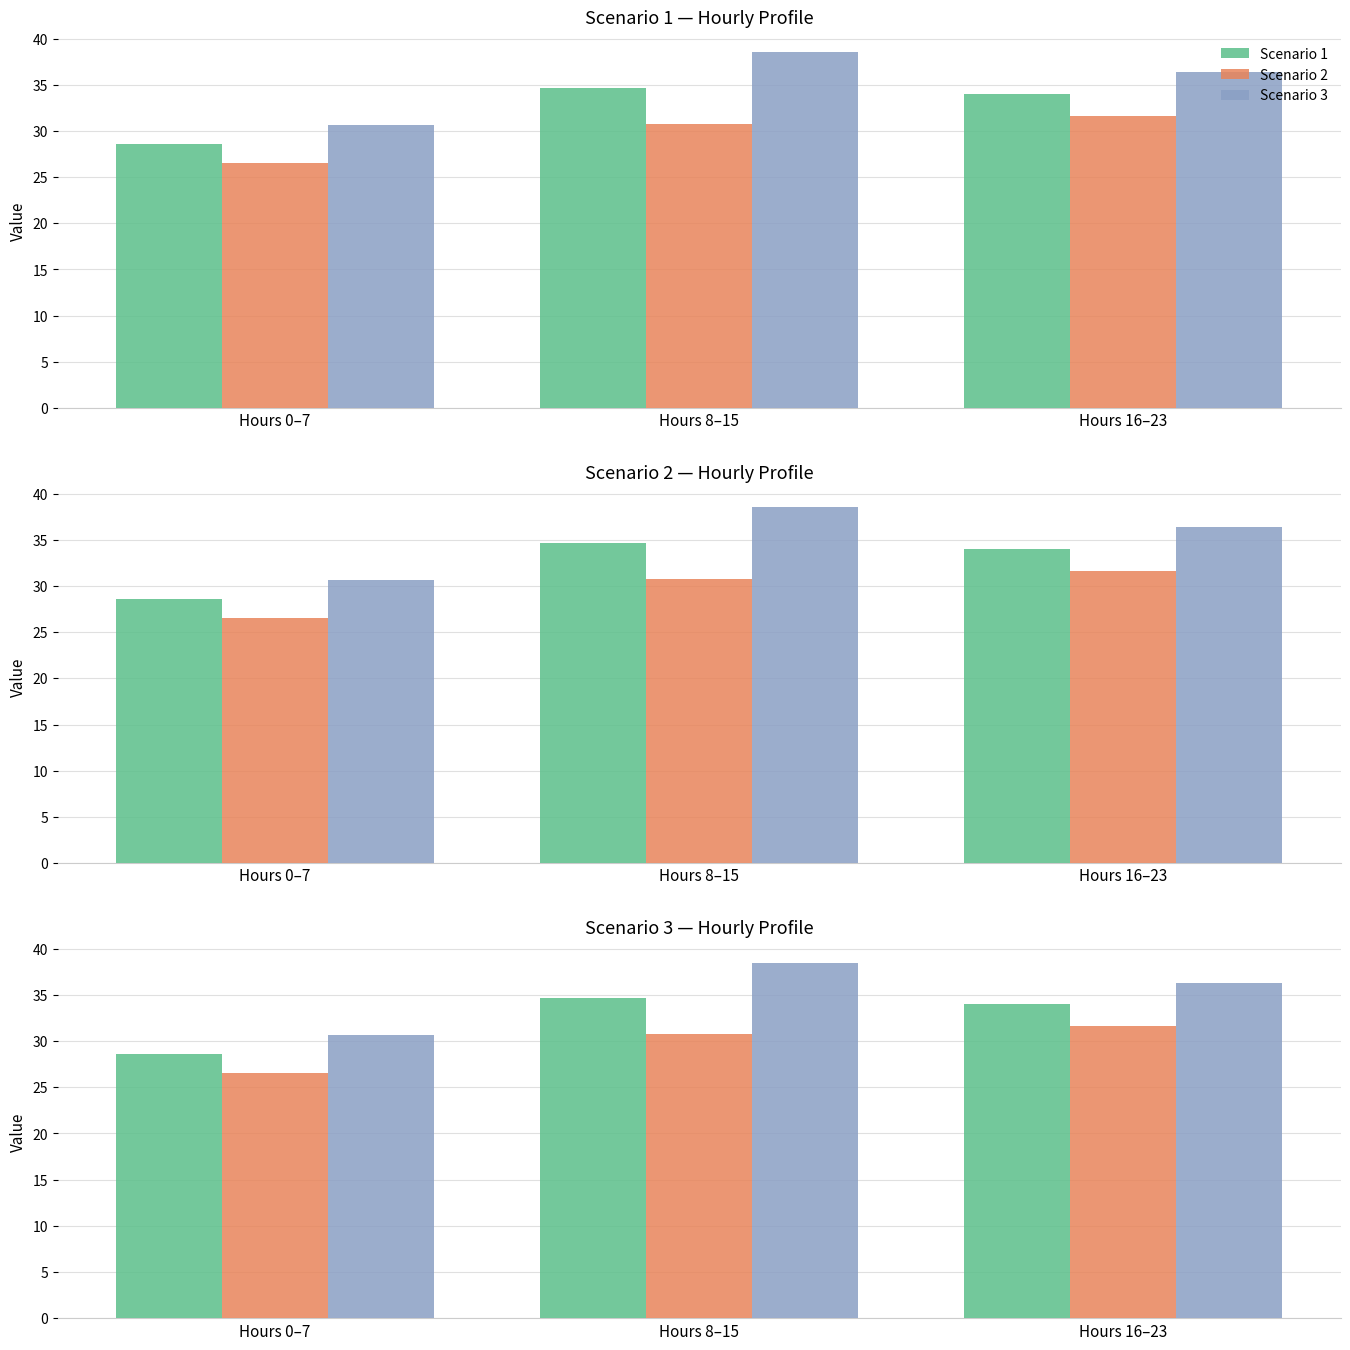

At which category is the sum across all series the highest?

Hours 8–15